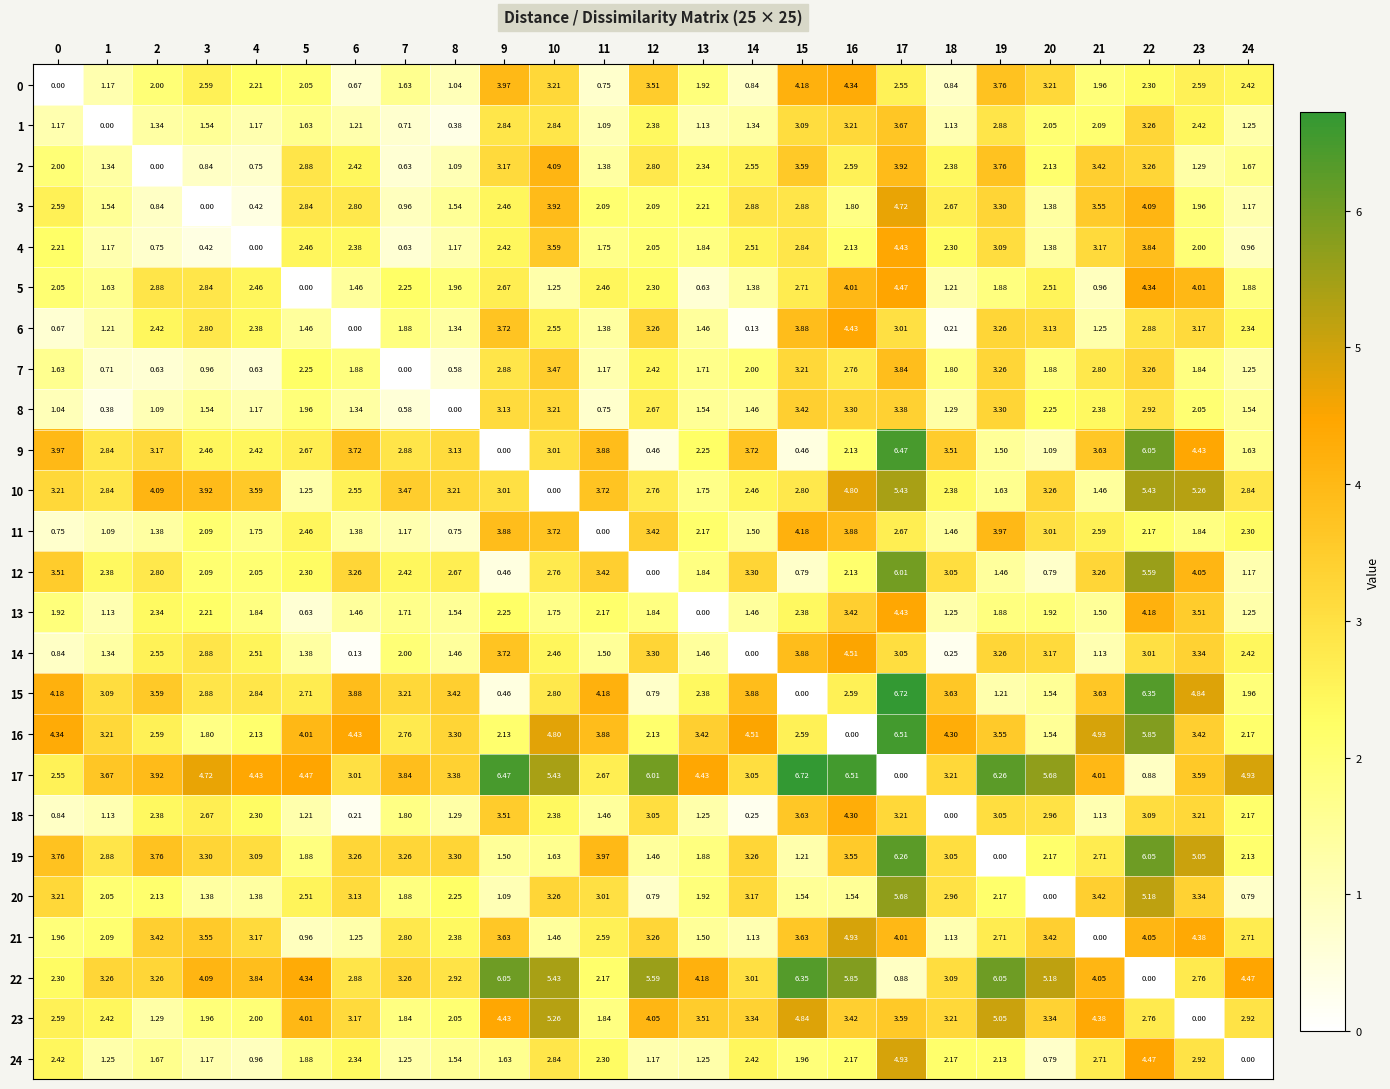

At which category is the sum across all series the highest?

17